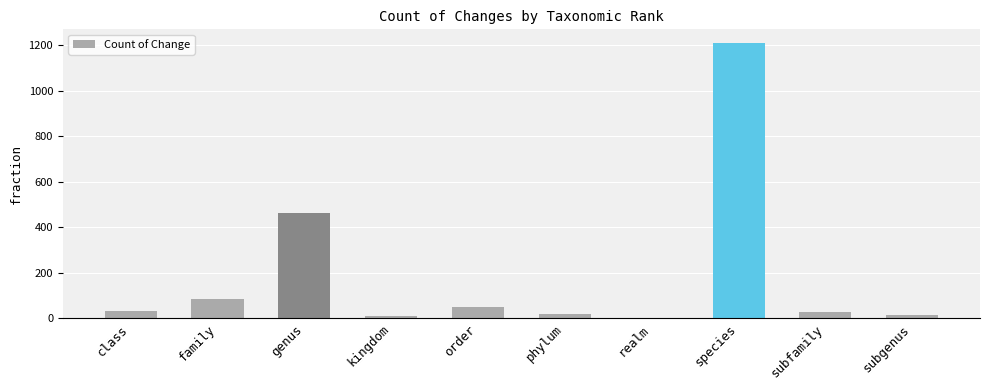

What is the ratio of the value at realm to the value at order?

0.1